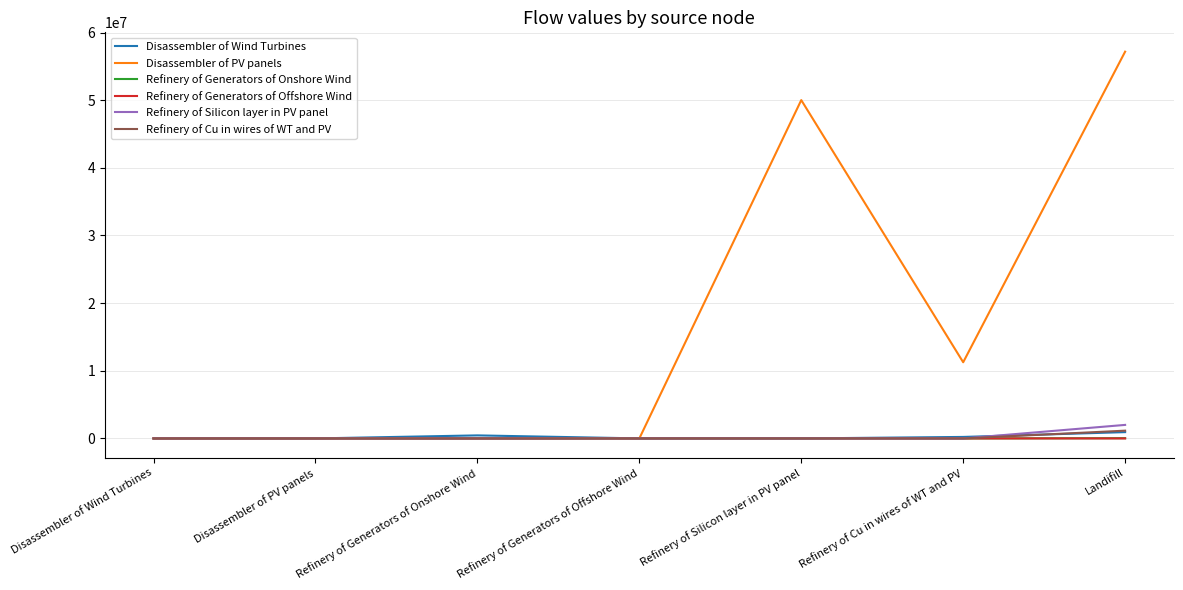

Is it true that Refinery of Generators of Offshore Wind equals 0.0 at Disassembler of PV panels?

True